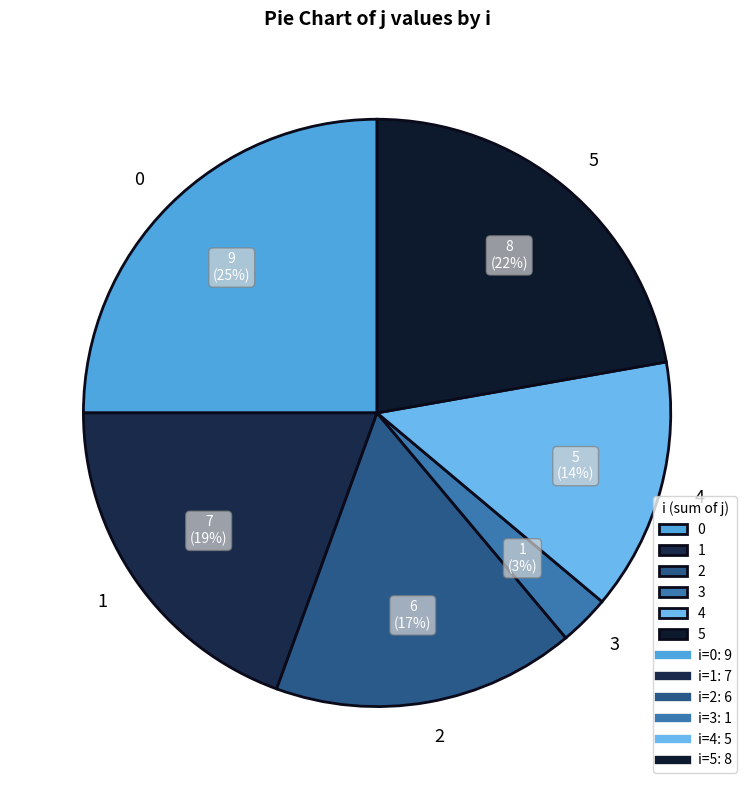

How many segments does this pie chart have?

6